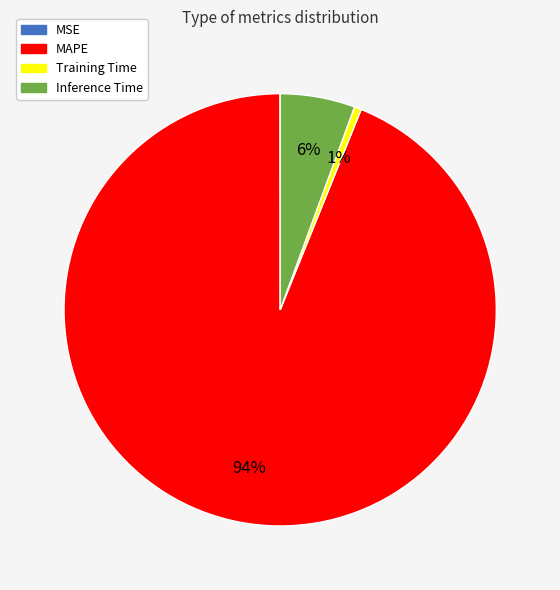

The Training Time slice represents 11% of the pie. True or false?

False